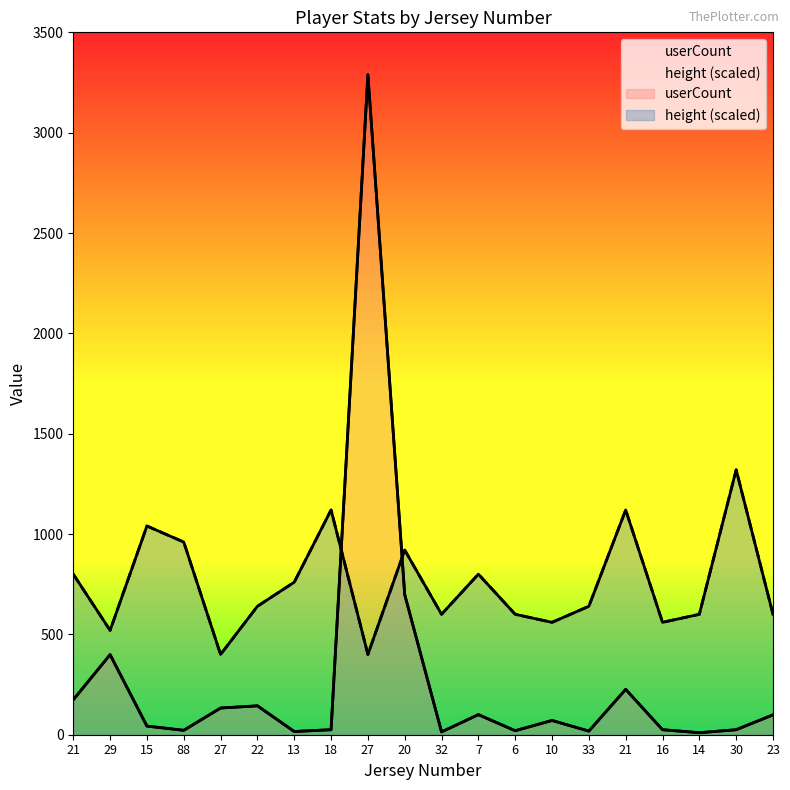

After their last crossing, which series has the higher values: height or userCount?

height